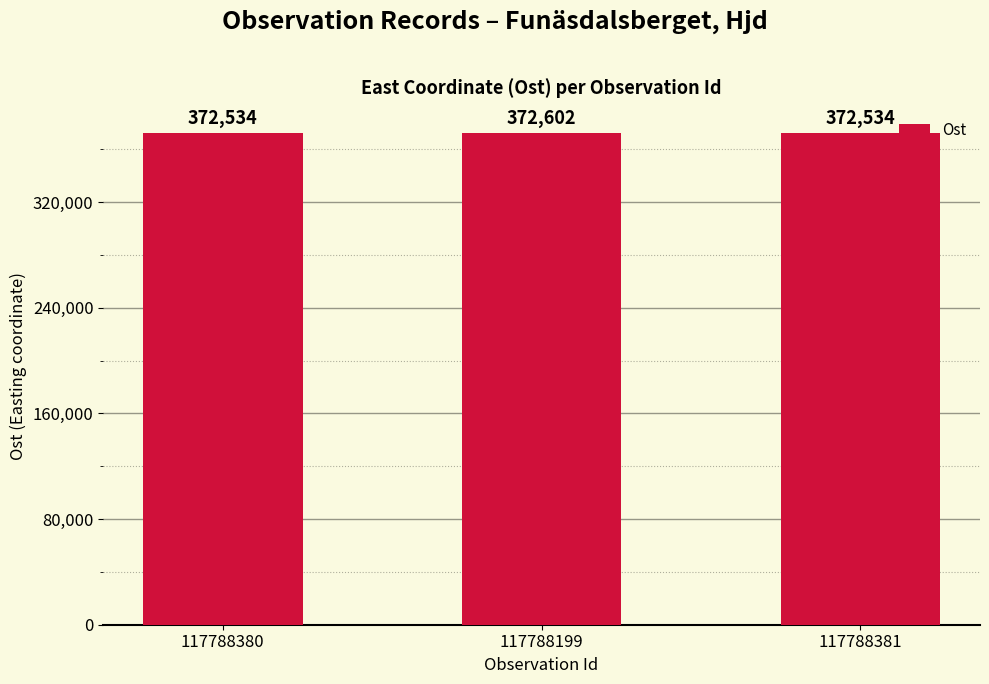

Read the value at 117788199, to the nearest 10.

372600